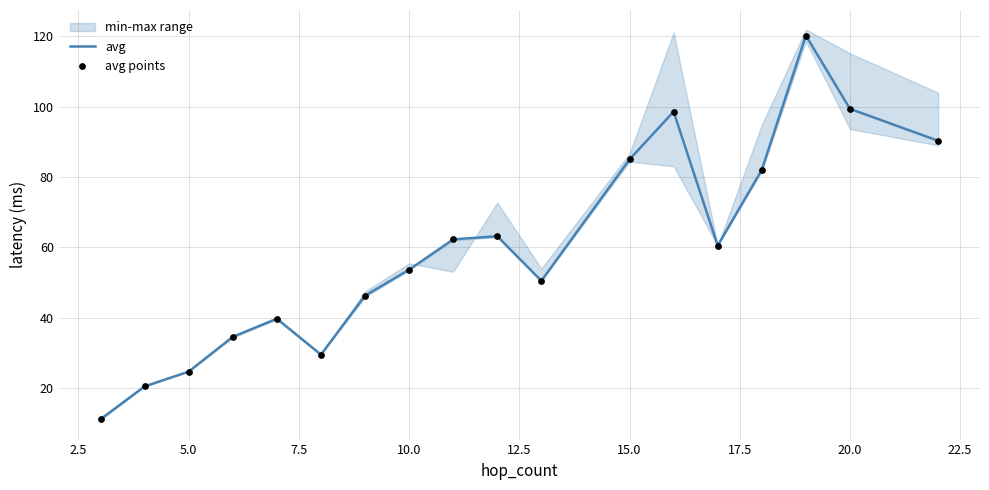

Which series contains the lowest Y value?

avg